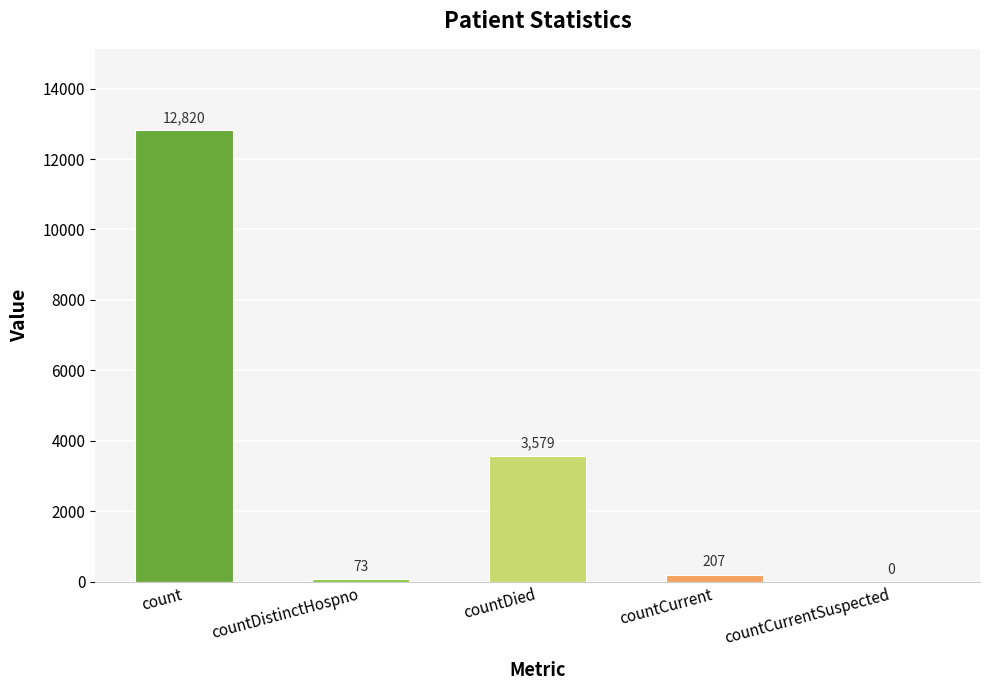

What is the greatest value displayed?

12820